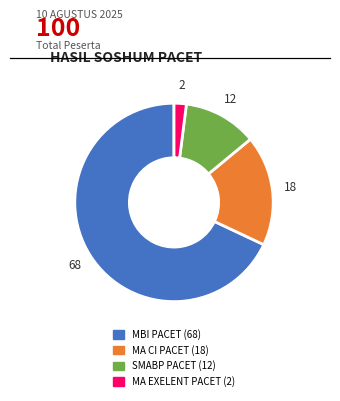

Does any single category account for the majority?

Yes